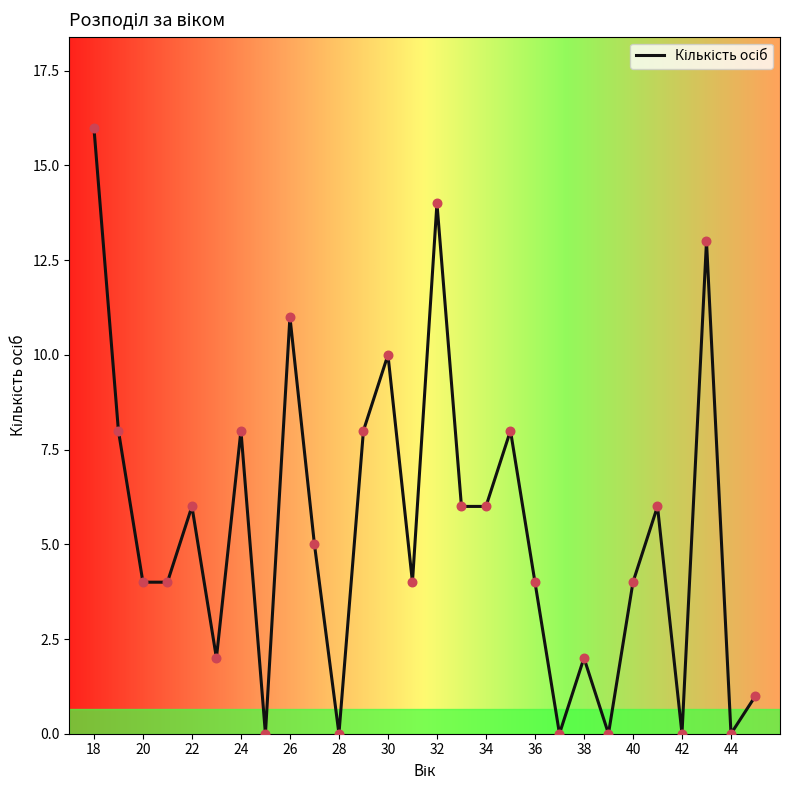

What is the difference between the maximum and minimum values?

16